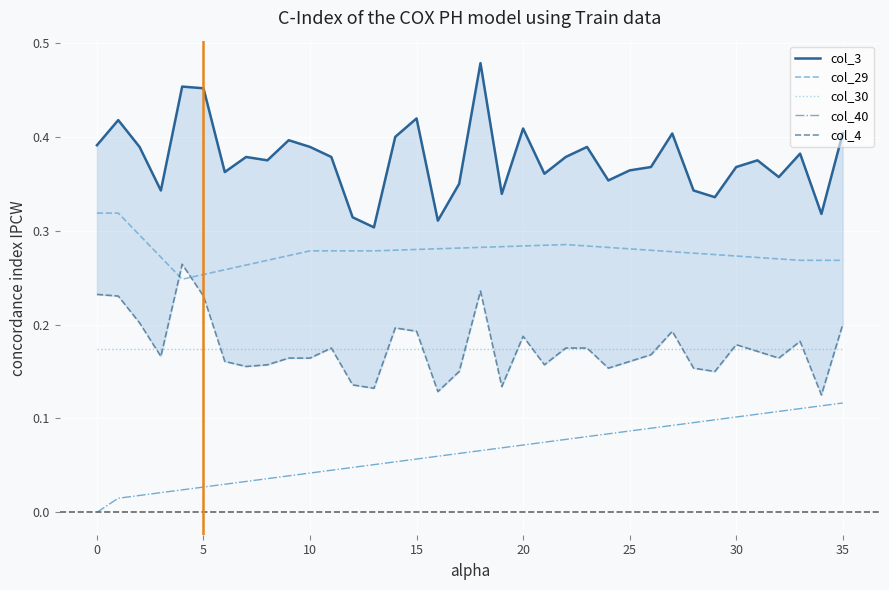

True or false: col_30 and col_40 intersect in this chart.

False